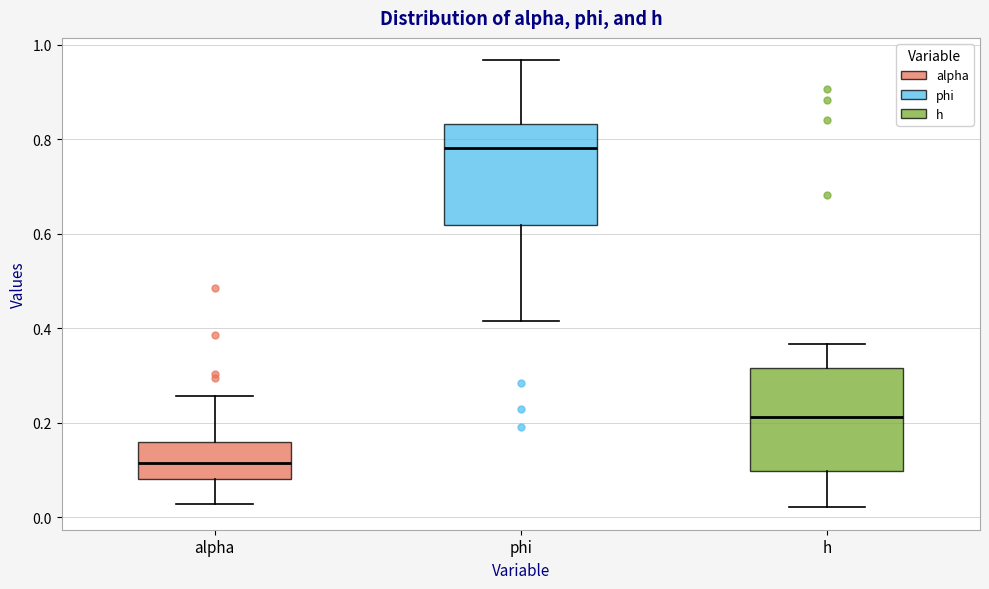

Where does the upper whisker of the box for h end on the y-axis? The values are not printed on the chart, so give them approximately, as read against the axis.

0.36